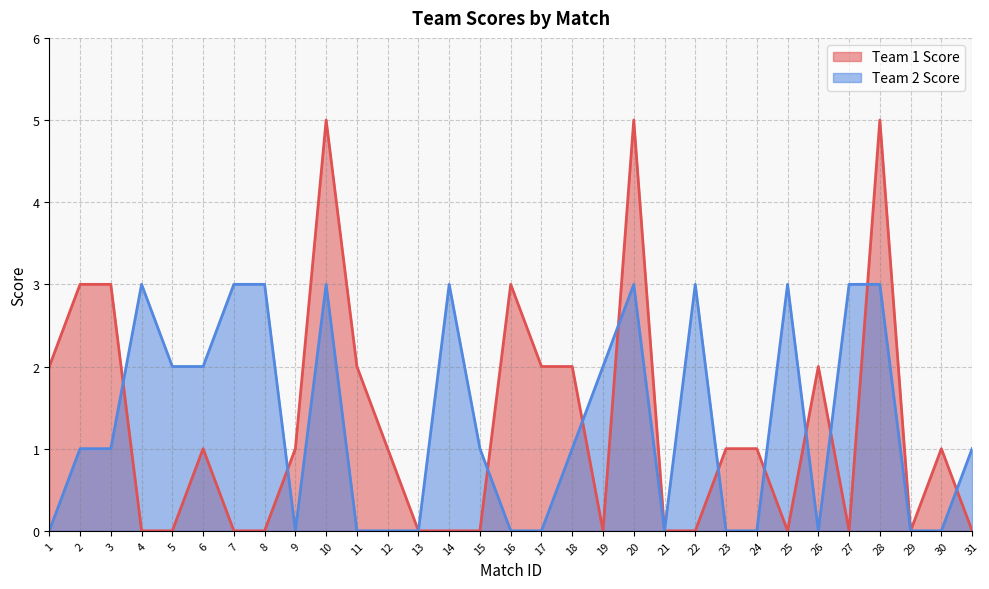

At which category does the chart reach its minimum across all series?

4